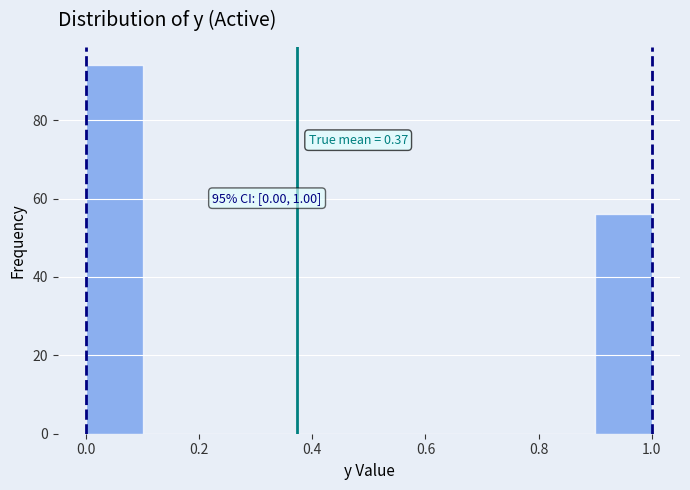

Over which range of the x-axis is the bar tallest?

0.0 to 0.1